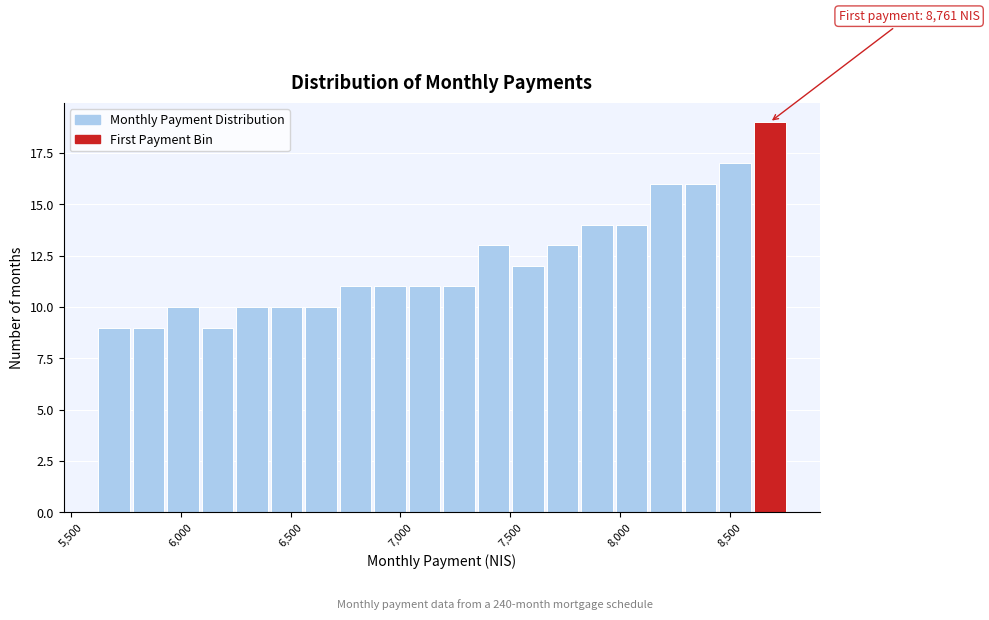

Read against the x-axis, roughly where is the centre of the tallest bar?

8700